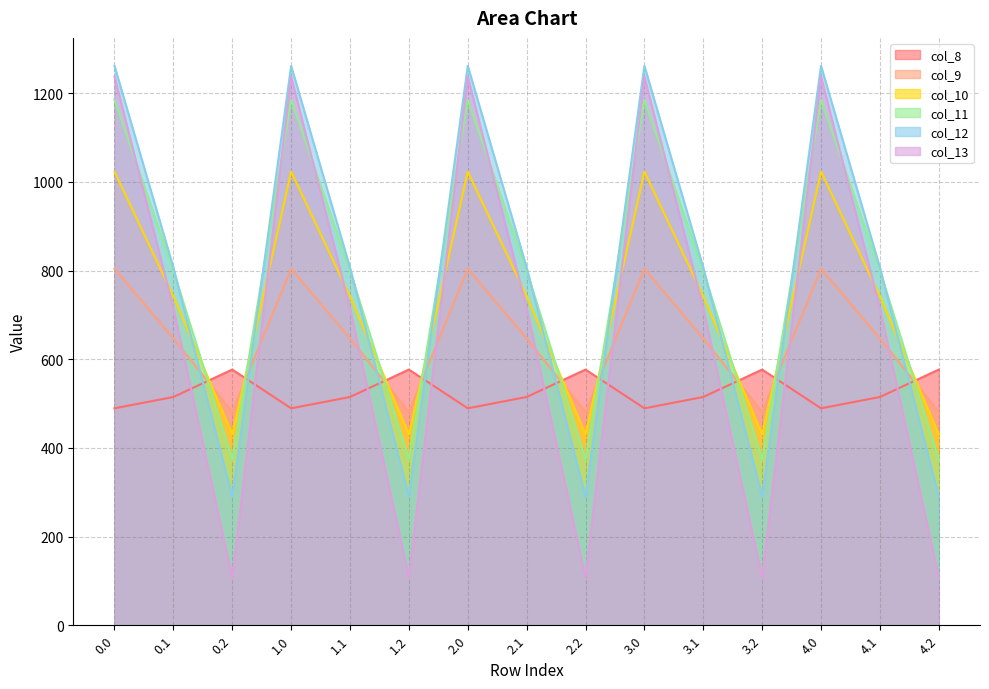

Which series has the largest range (max minus min)?

col_13